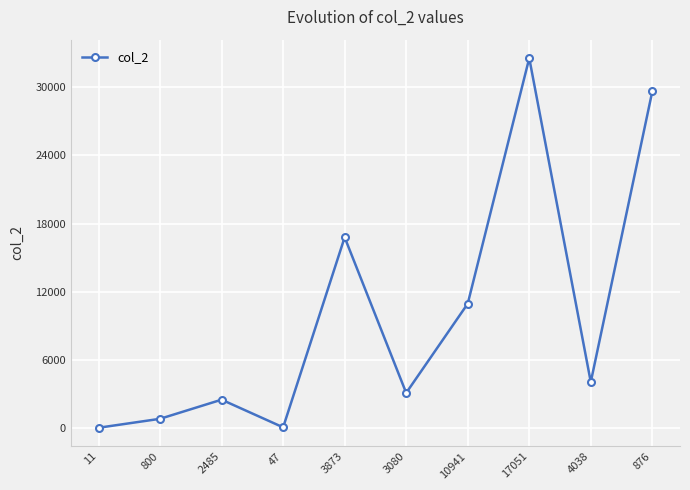

What is the maximum value shown in the chart?

32575